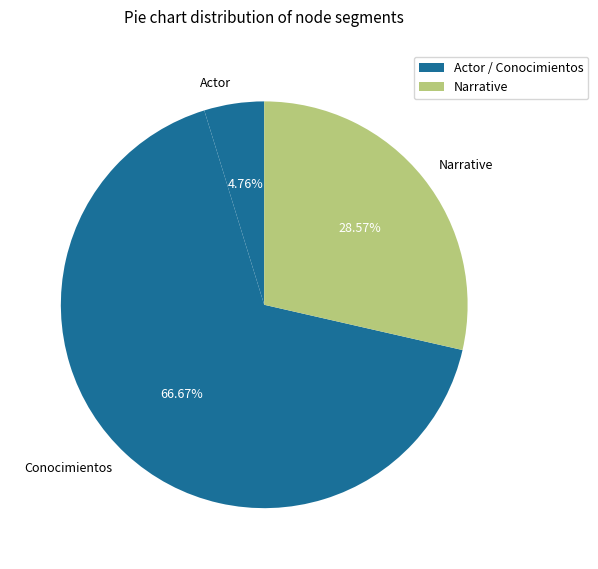

Between Actor and Conocimientos, which is larger?

Conocimientos